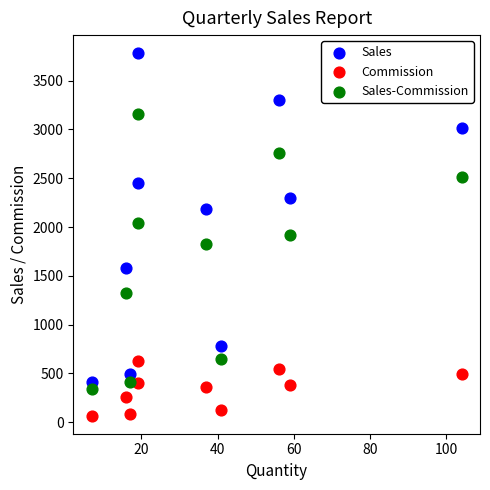

Across all data points, what is the range of X values (max minus min)?

97.0